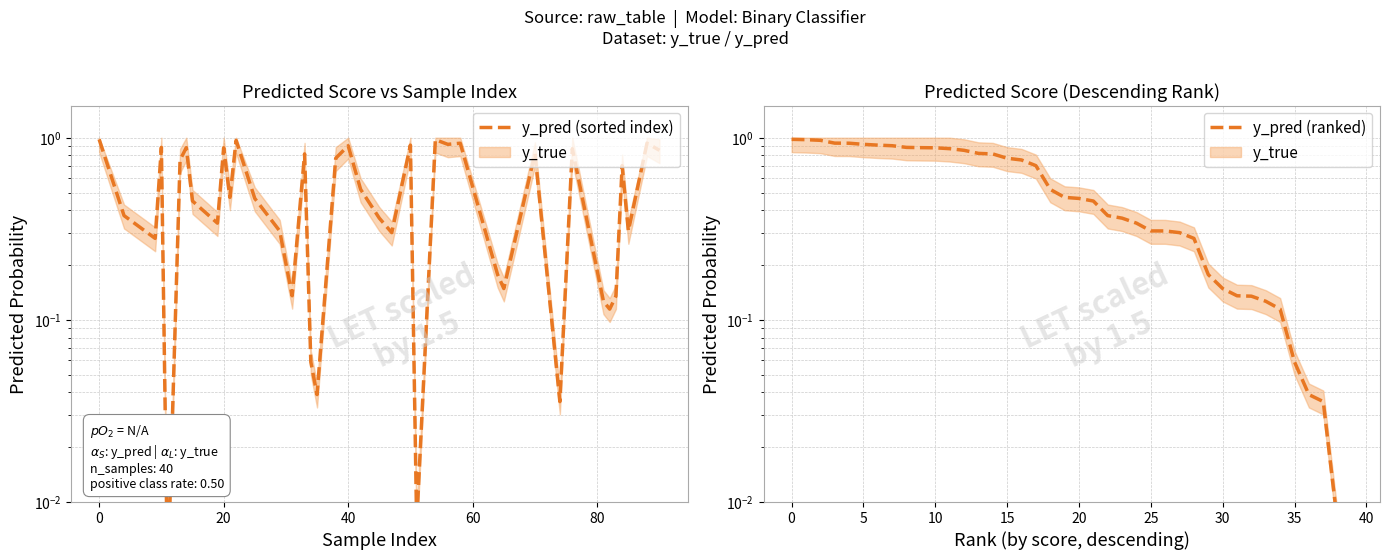

Count the number of categories in the chart.

40